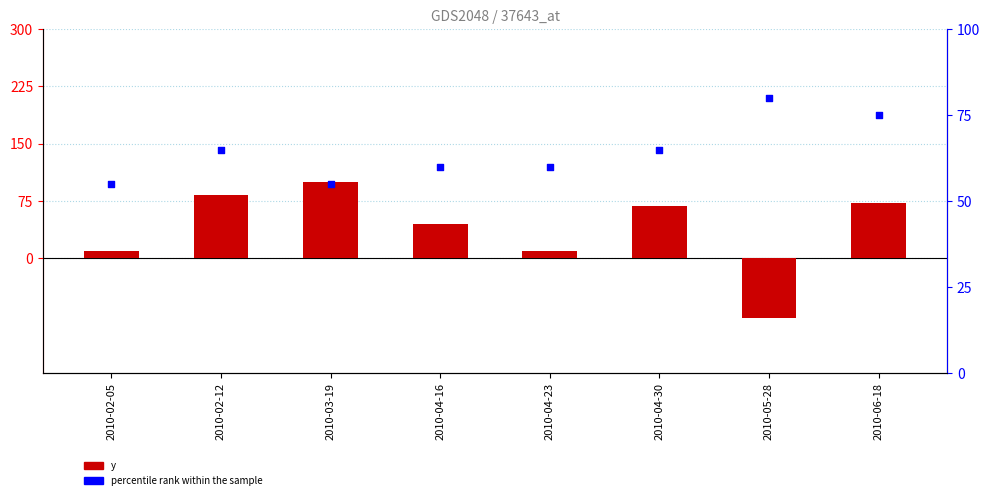

Which series reaches the maximum Y coordinate?

y